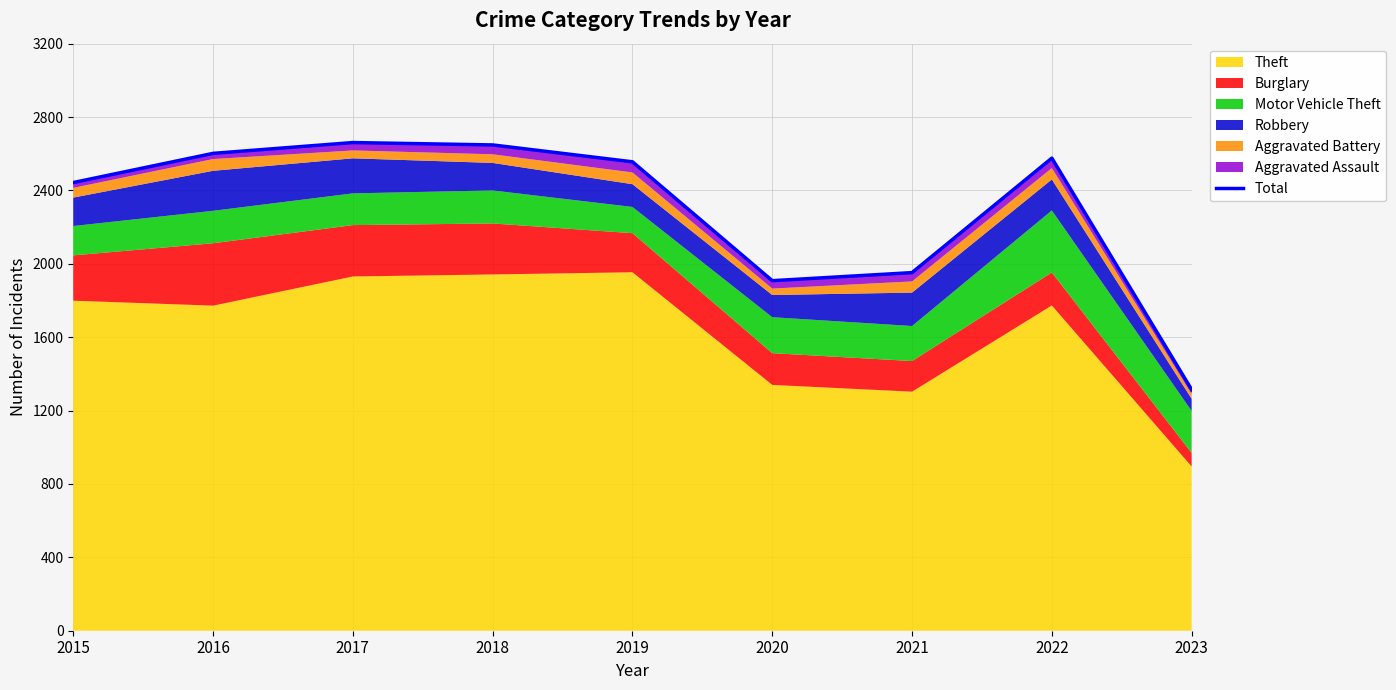

At which category does the chart reach its minimum across all series?

2023